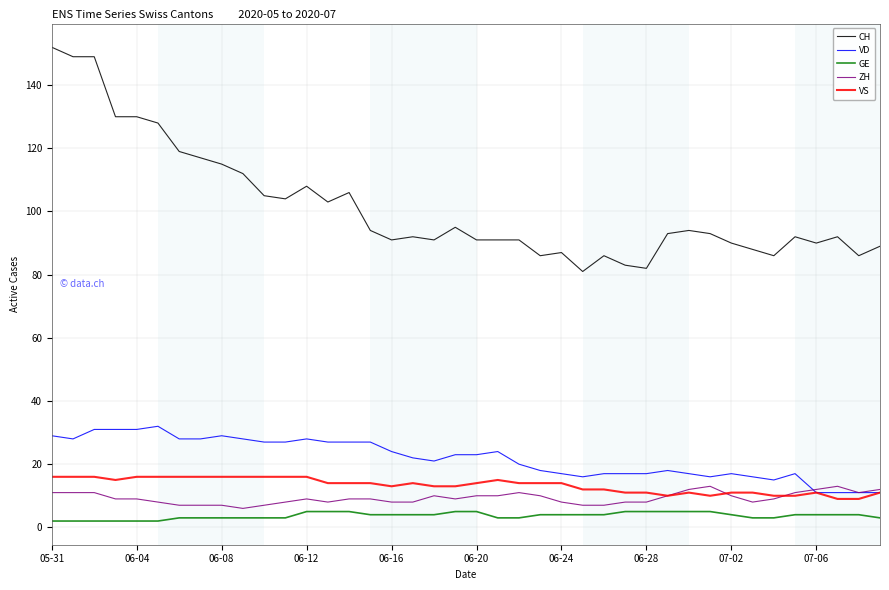

Which series has the largest total across all categories?

CH